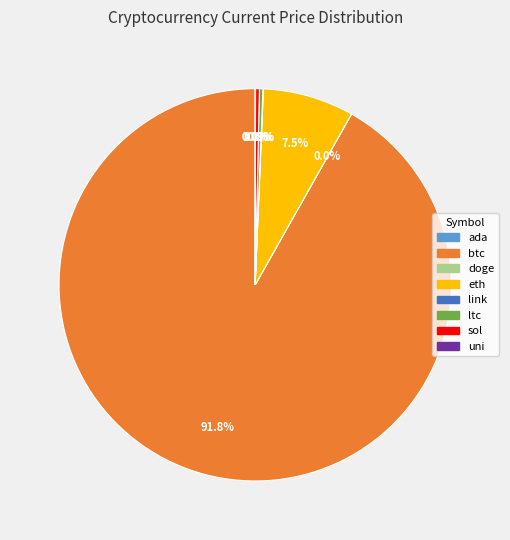

Which category accounts for the majority?

btc